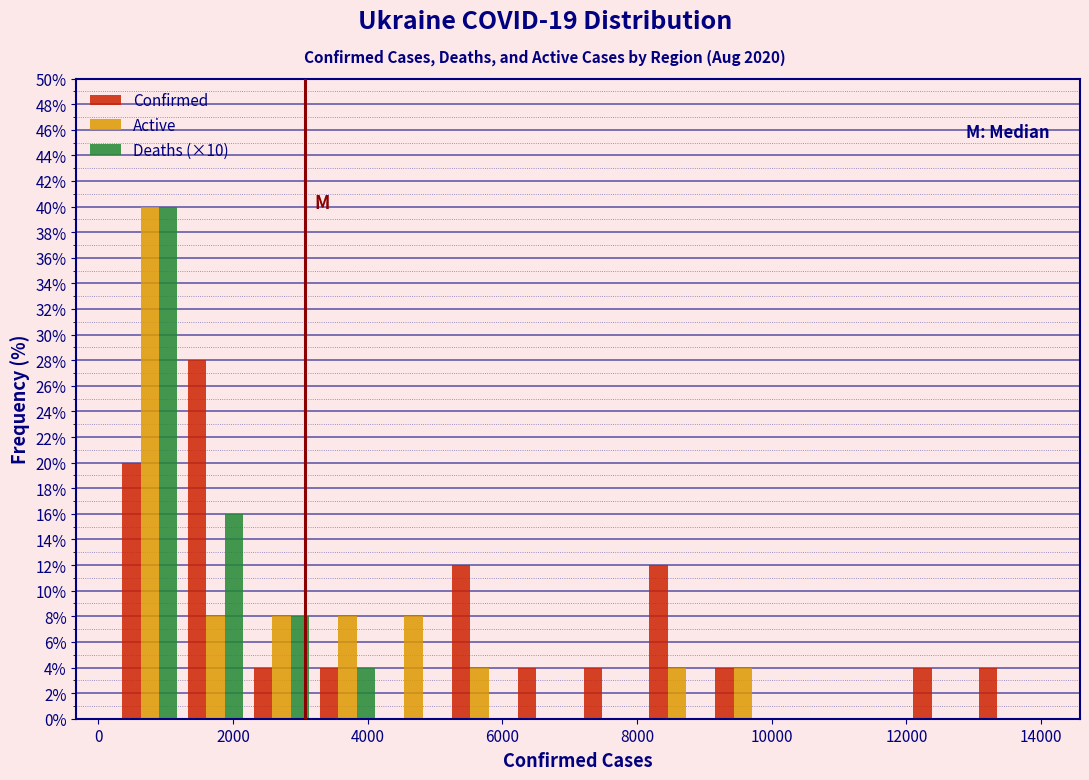

Reading left to right, list every range on the x-axis with the height of the bar of each series over it. Neither the bar edges nor the heights are printed on the chart, so give them approximately, as read against the axes.

200 to 1200: Confirmed=20	Active=40	Deaths (×10)=40
1200 to 2200: Confirmed=28	Active=8	Deaths (×10)=16
2200 to 3200: Confirmed=4	Active=8	Deaths (×10)=8
3200 to 4200: Confirmed=4	Active=8	Deaths (×10)=4
4200 to 5200: Confirmed=0	Active=8	Deaths (×10)=0
5200 to 6200: Confirmed=12	Active=4	Deaths (×10)=0
6200 to 7200: Confirmed=4	Active=0	Deaths (×10)=0
7200 to 8200: Confirmed=4	Active=0	Deaths (×10)=0
8200 to 9000: Confirmed=12	Active=4	Deaths (×10)=0
9000 to 10000: Confirmed=4	Active=4	Deaths (×10)=0
10000 to 11000: Confirmed=0	Active=0	Deaths (×10)=0
11000 to 12000: Confirmed=0	Active=0	Deaths (×10)=0
12000 to 13000: Confirmed=4	Active=0	Deaths (×10)=0
13000 to 14000: Confirmed=4	Active=0	Deaths (×10)=0